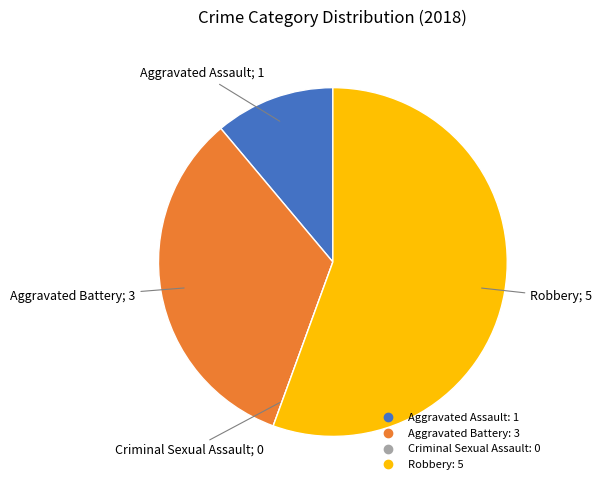

Which category has the biggest portion of the pie?

Robbery